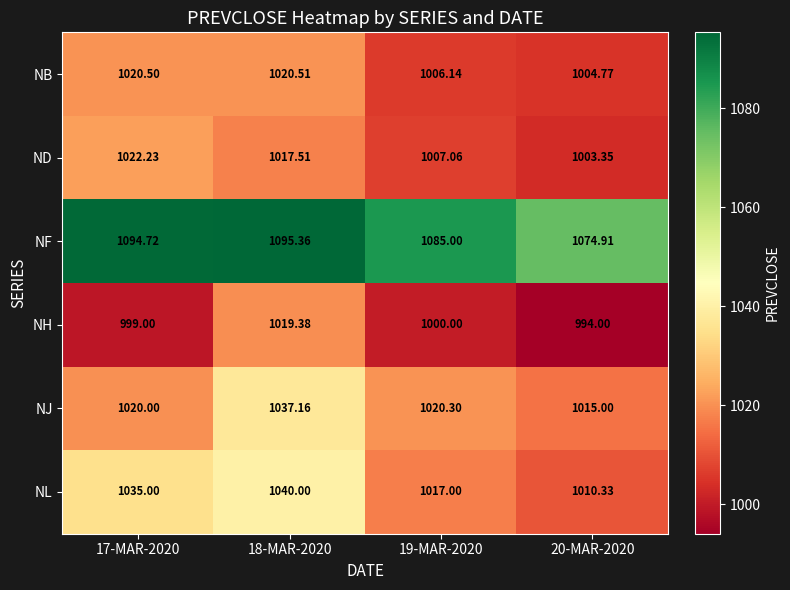

Which series has the widest spread of values?

NL